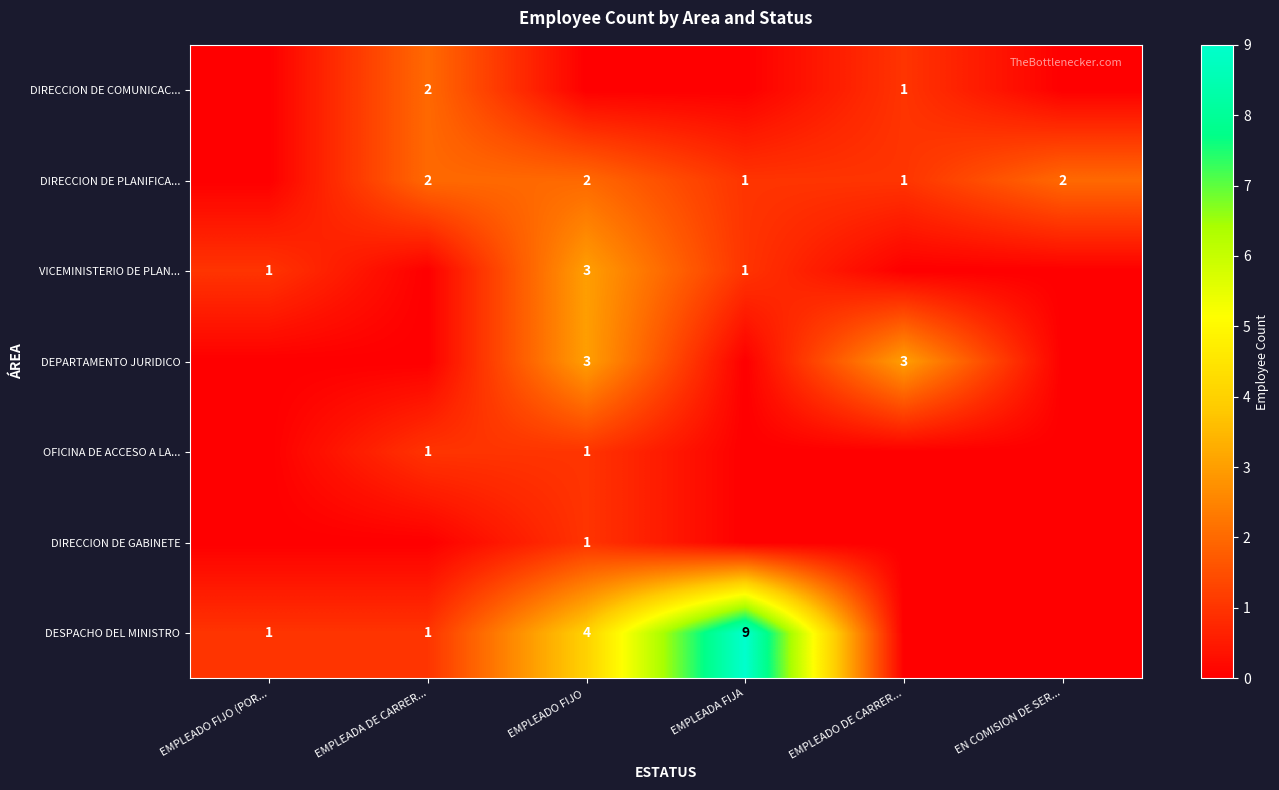

Is it true that DESPACHO DEL MINISTRO equals 1 at EMPLEADO FIJO (POR...?

True